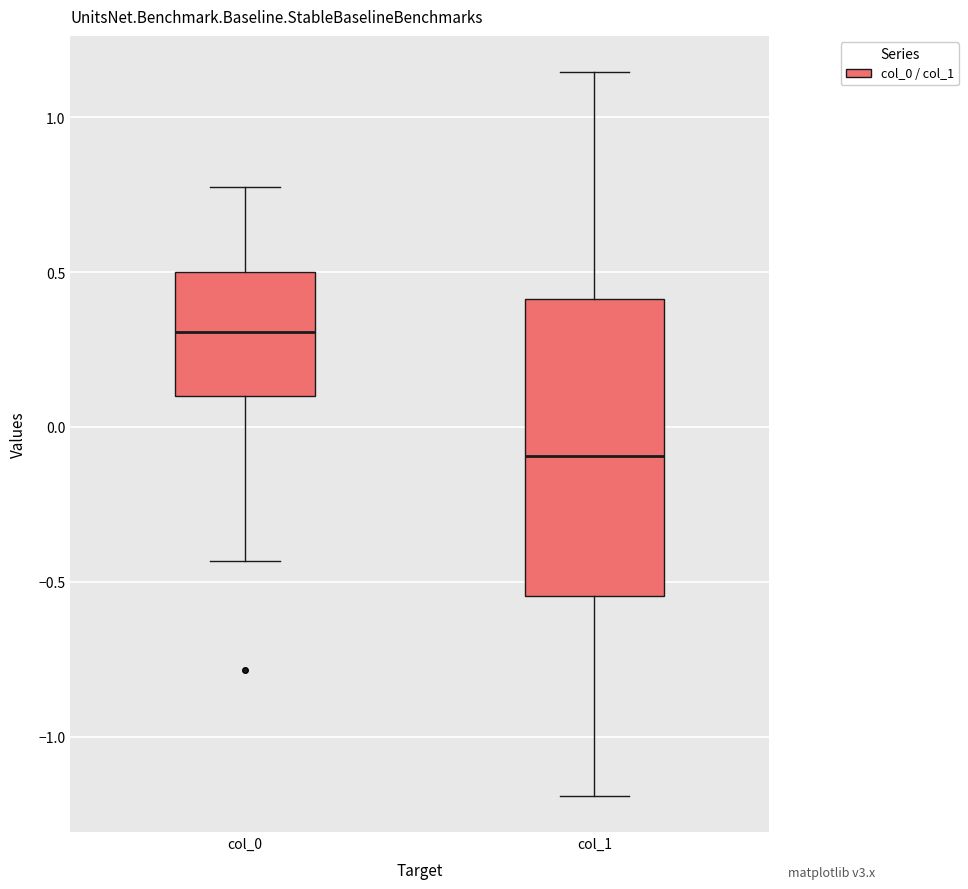

Reading left to right, transcribe this box plot: for each box, give where its median line is, the range the box spans, and where its two whiskers end, as read against the y-axis. The values are not printed on the chart, so give them approximately, as read against the axis.

col_0: median 0.30, box 0.10 to 0.50, whiskers -0.45 to 0.75
col_1: median -0.10, box -0.55 to 0.40, whiskers -1.20 to 1.15